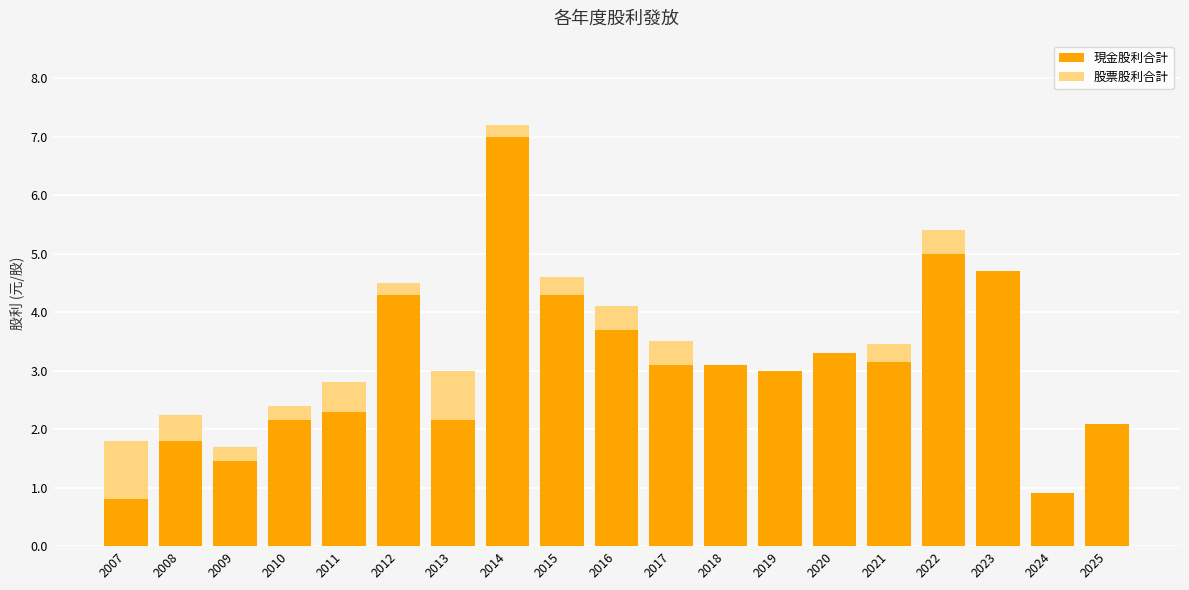

What are all the series names shown in the legend?

現金股利合計, 股票股利合計